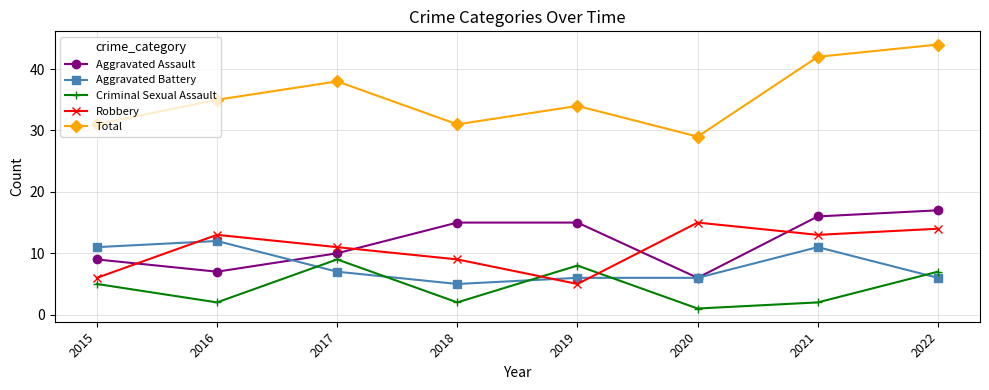

Between which two adjacent categories do Robbery and Criminal Sexual Assault first intersect?

2018 and 2019